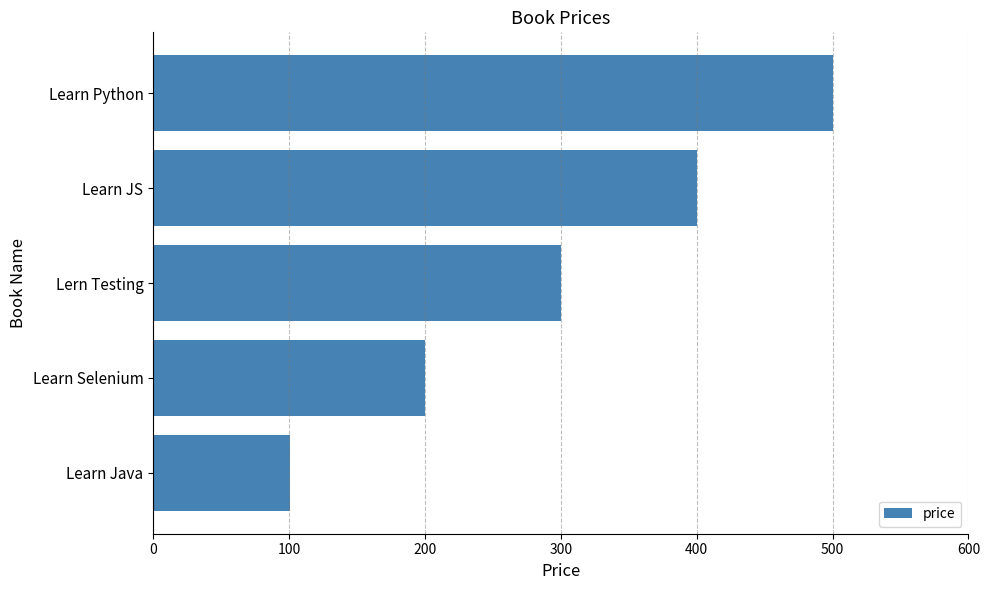

How many bars are there in total?

5